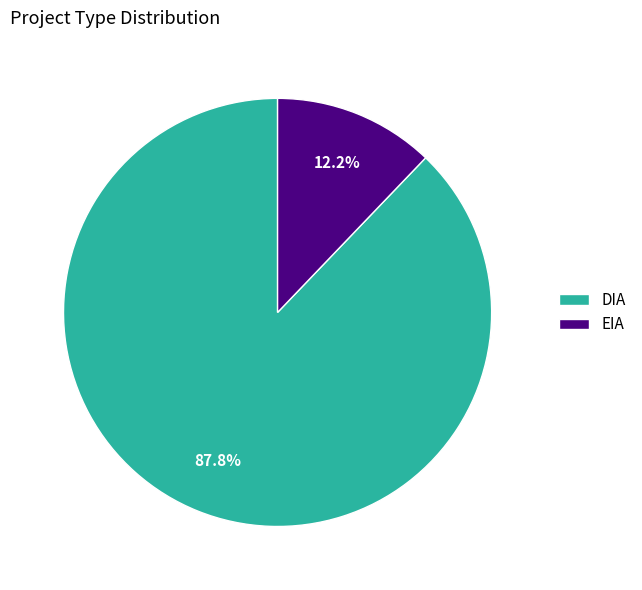

Which slice is the largest?

DIA